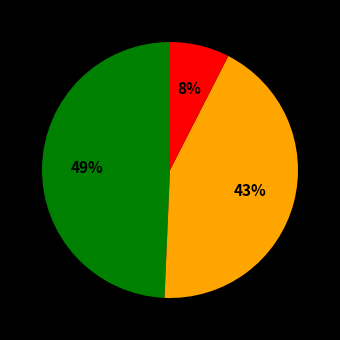

To the nearest percent, what is the average slice percentage?

33%